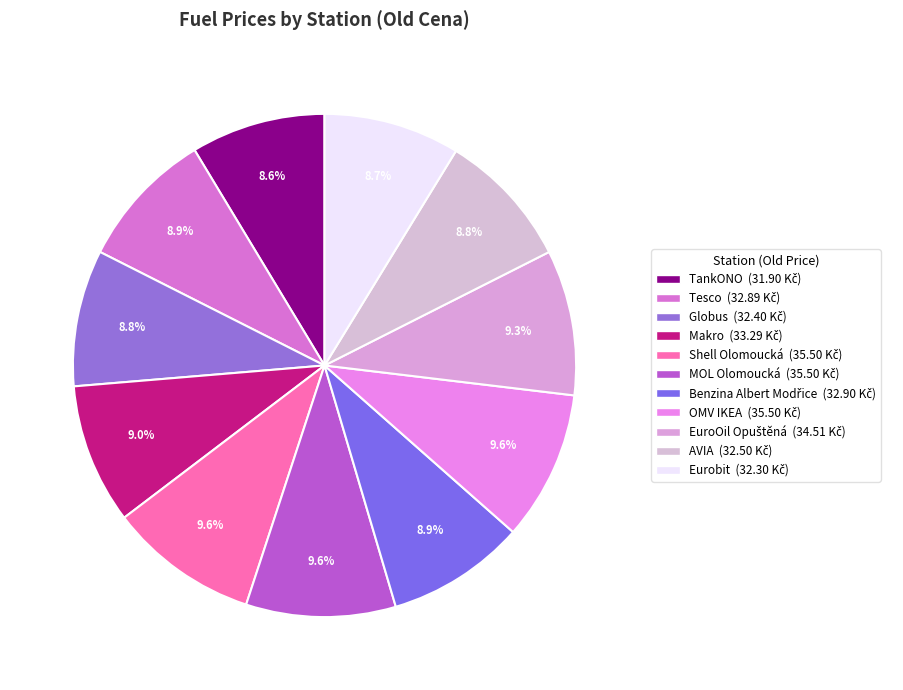

Which slice is the largest?

Shell Olomoucká